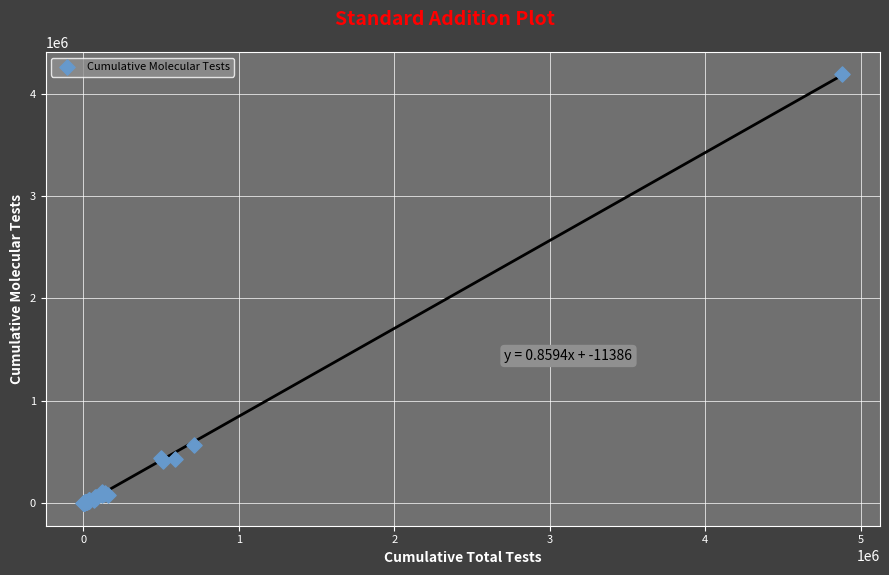

What Y value in the scatter plot is closest to 2098715?

572353